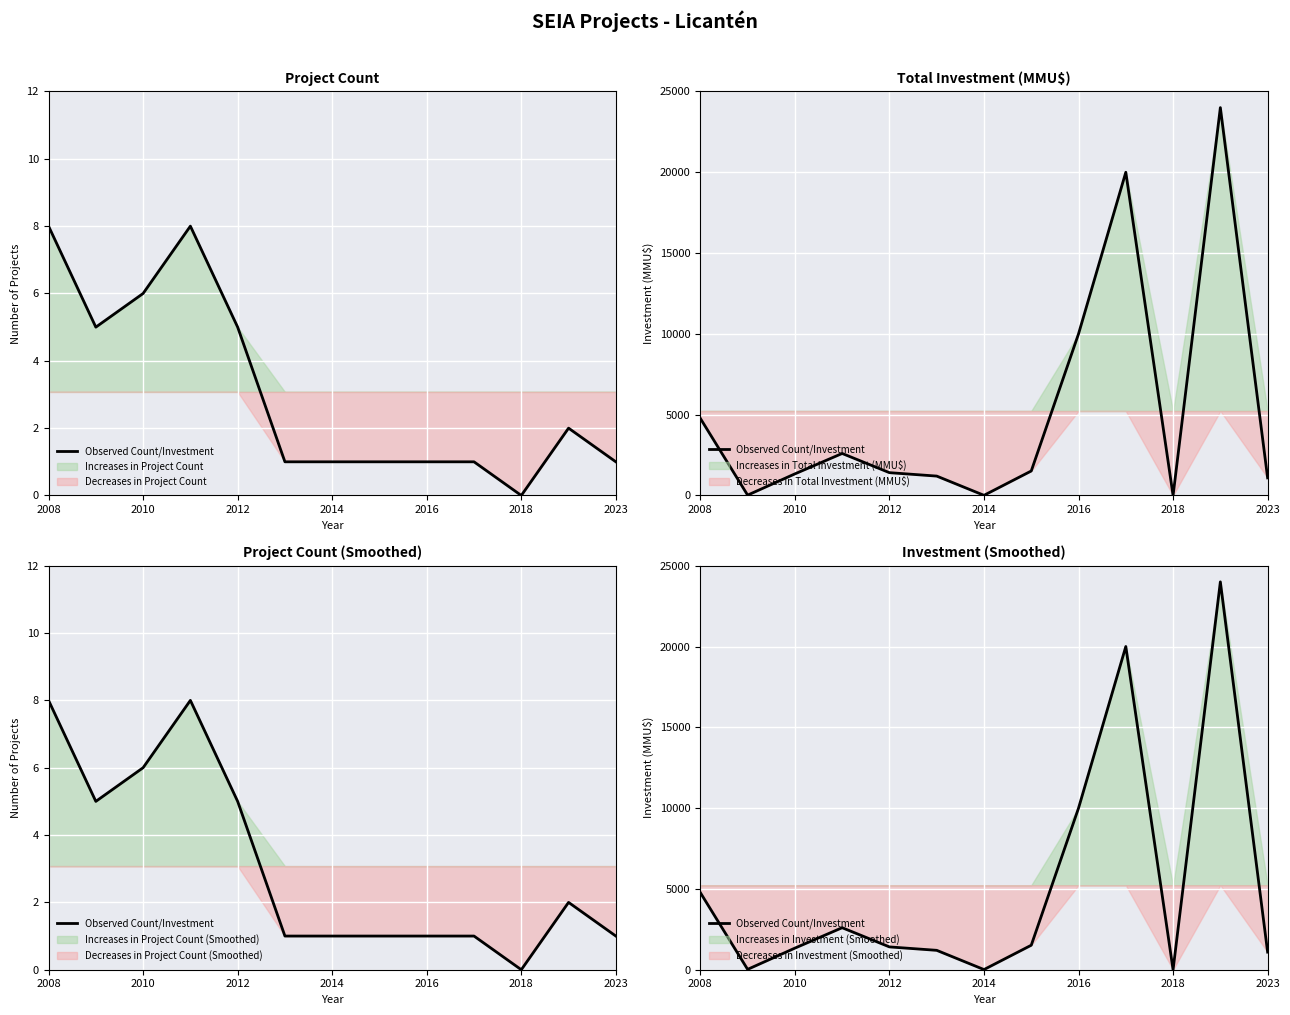

Read the value at 2010.

1337